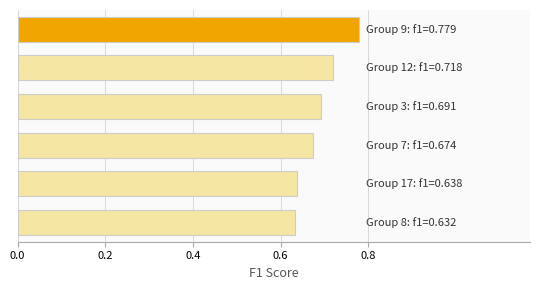

What is the sum of all values?

4.1